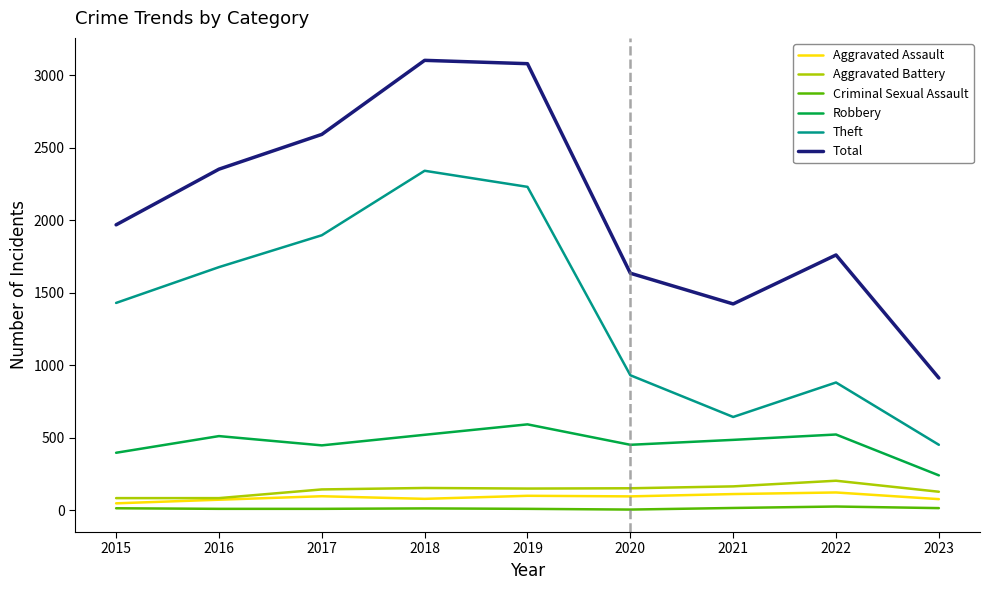

True or false: Total and Aggravated Assault cross at least once.

False